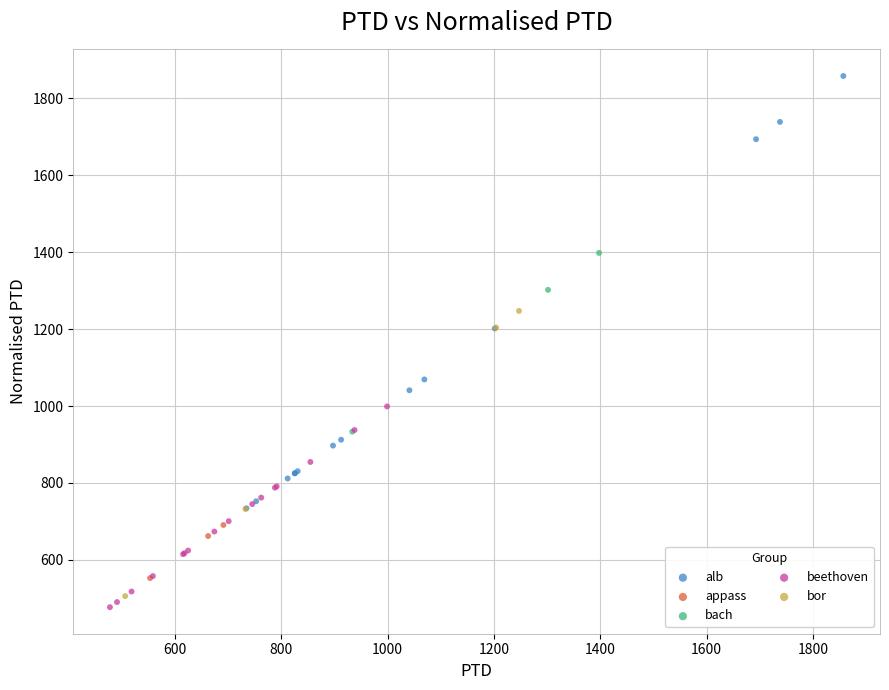

Which series has the widest spread of Y values?

alb